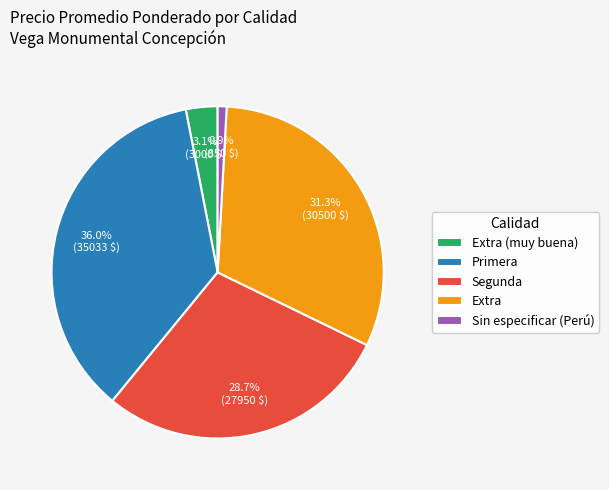

Which has a higher value, Extra or Segunda?

Extra